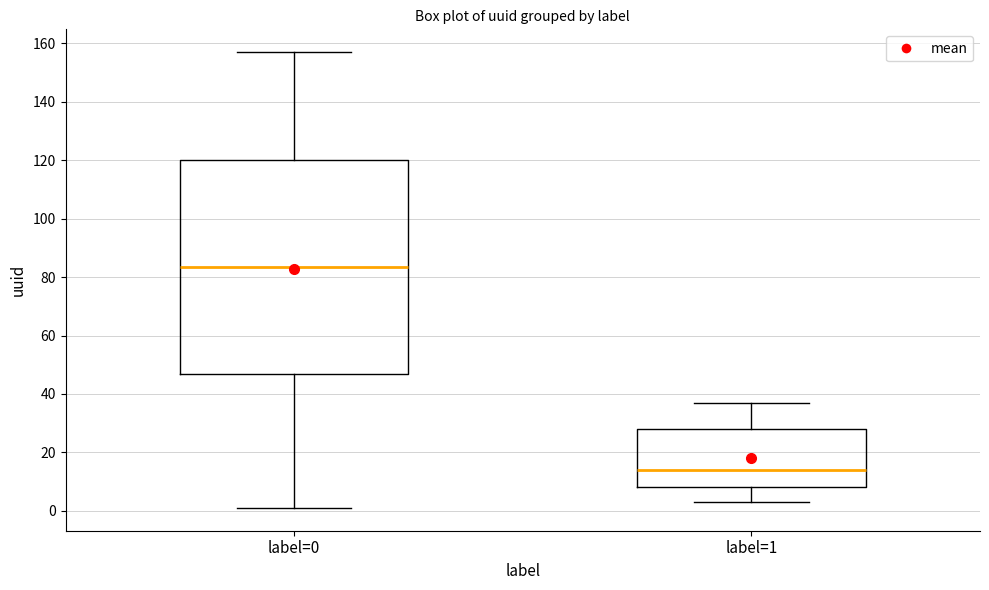

Which box has the highest median line?

label=0